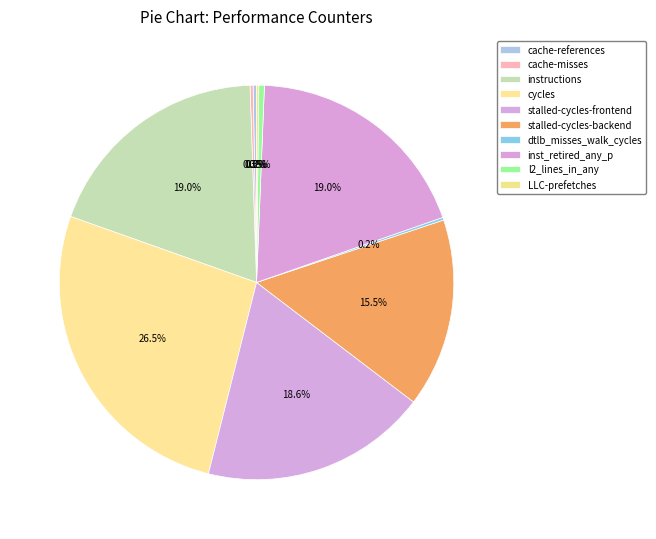

What percentage is the cycles slice, to the nearest percent?

27%